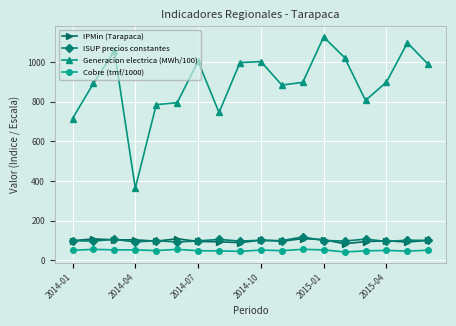

What is the maximum value for Cobre (tmf/1000)?

55.1